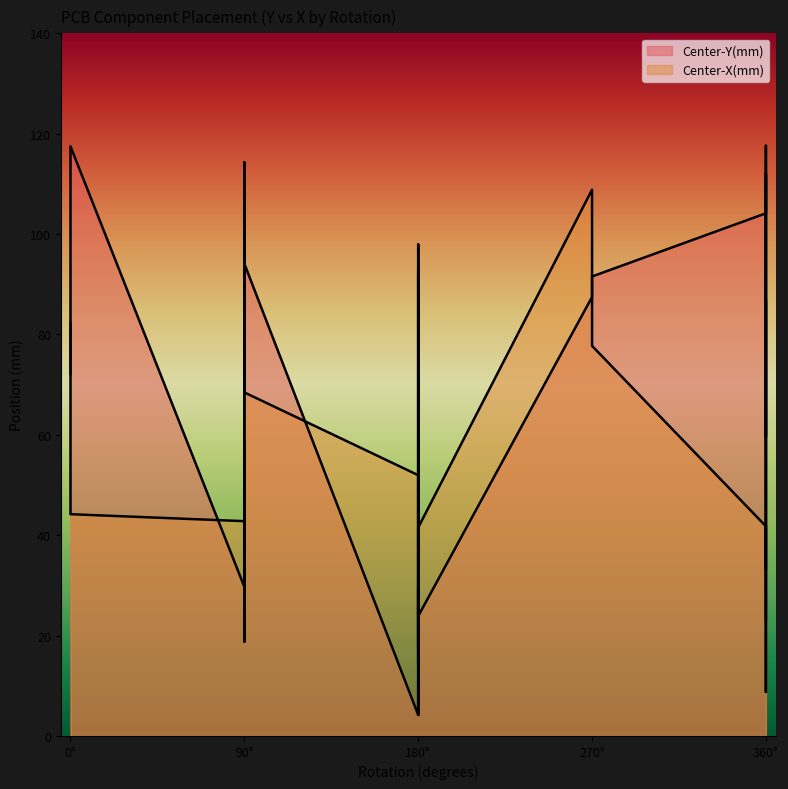

Which series has the largest total across all categories?

Center-Y(mm)